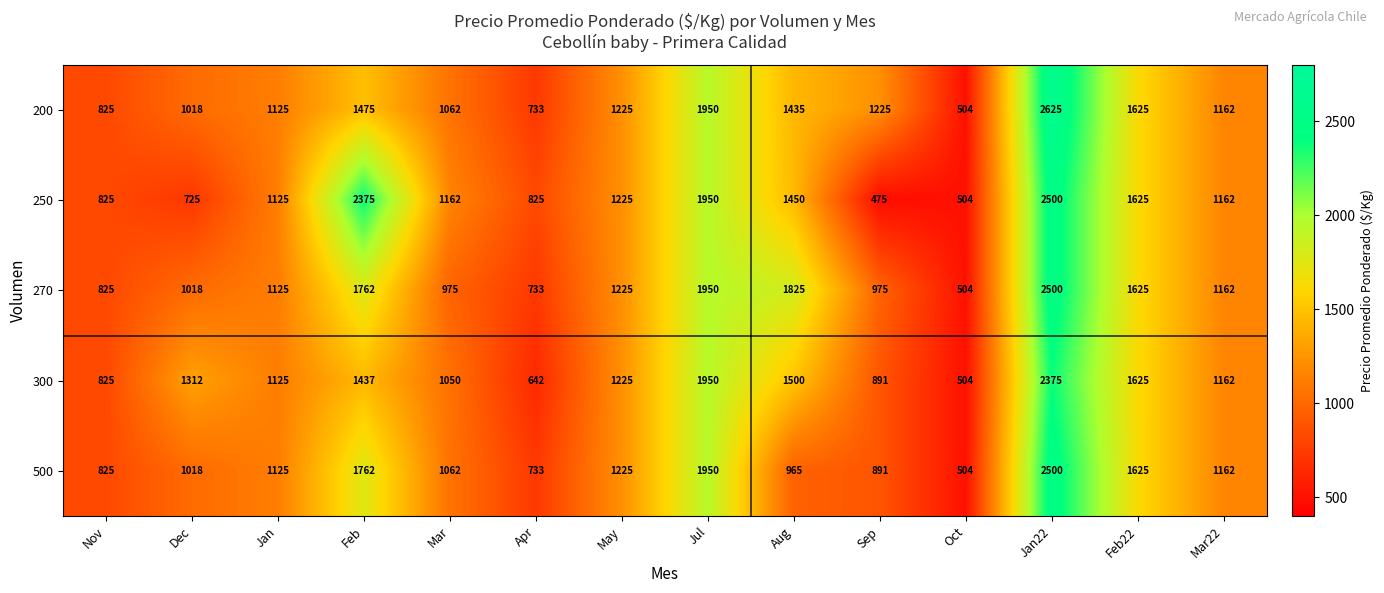

At how many categories does at least one series exceed 906?

11